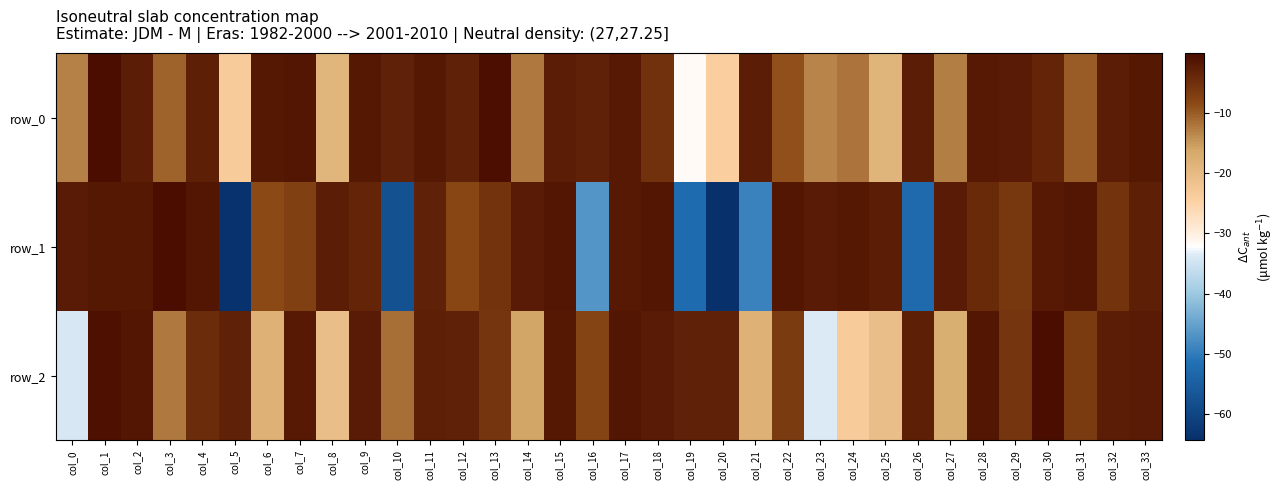

Which series has the largest range (max minus min)?

row_1